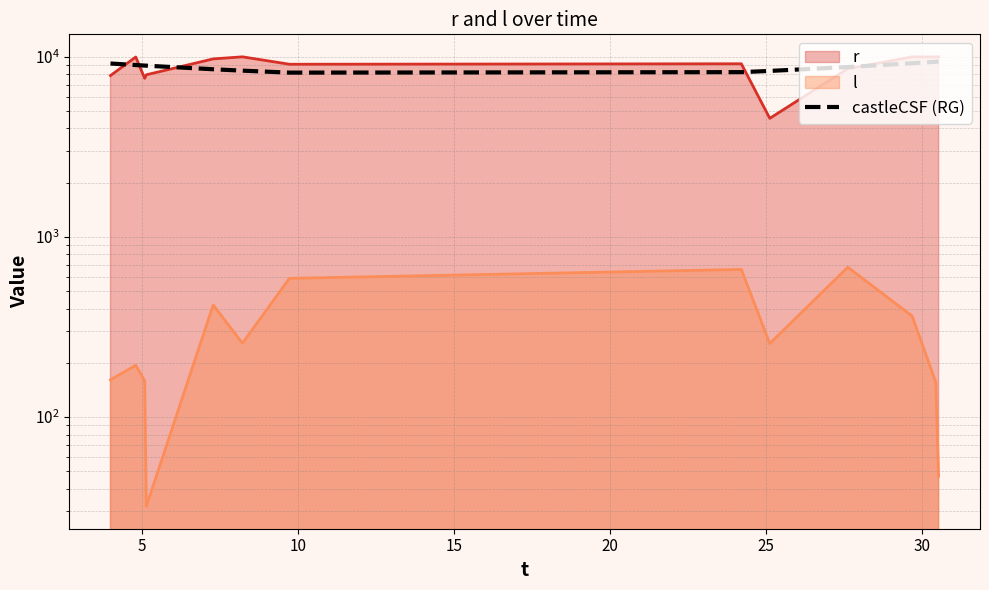

What is the difference between the maximum and minimum values?

1240.9